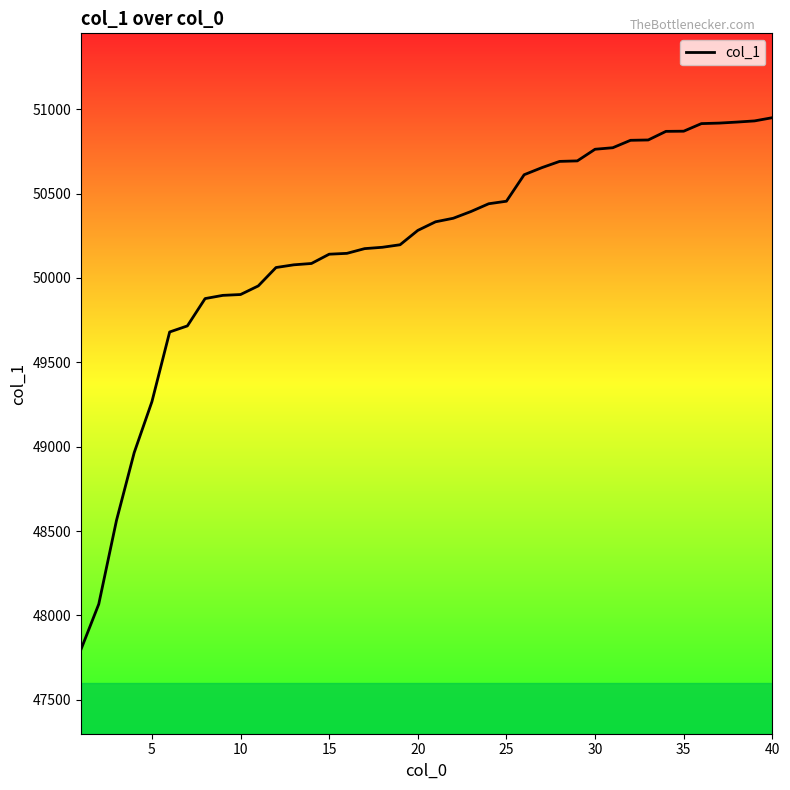

What is the smallest value displayed?

47799